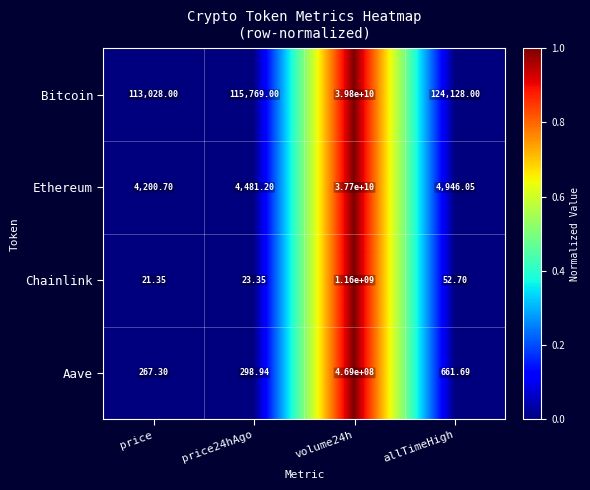

Is the value of Ethereum at allTimeHigh greater than the value of Chainlink at price?

Yes